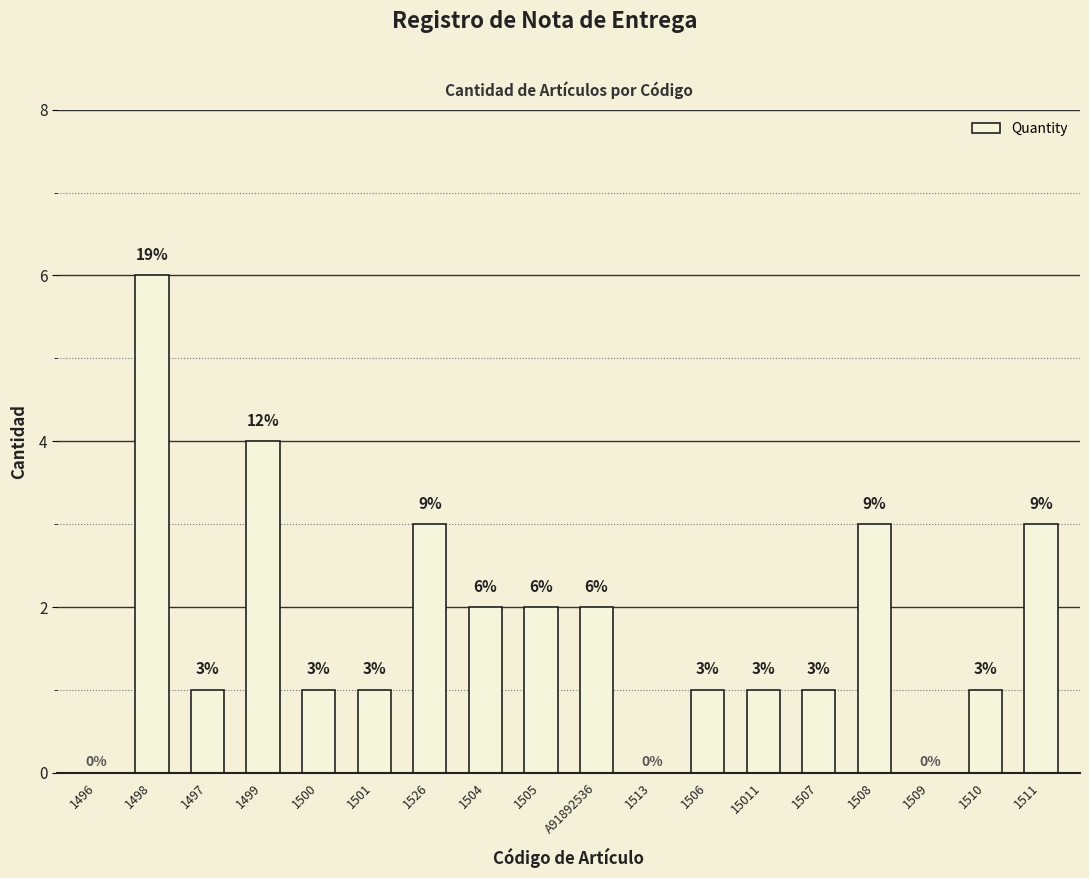

The chart shows a value of 3 at 1508. True or false?

True